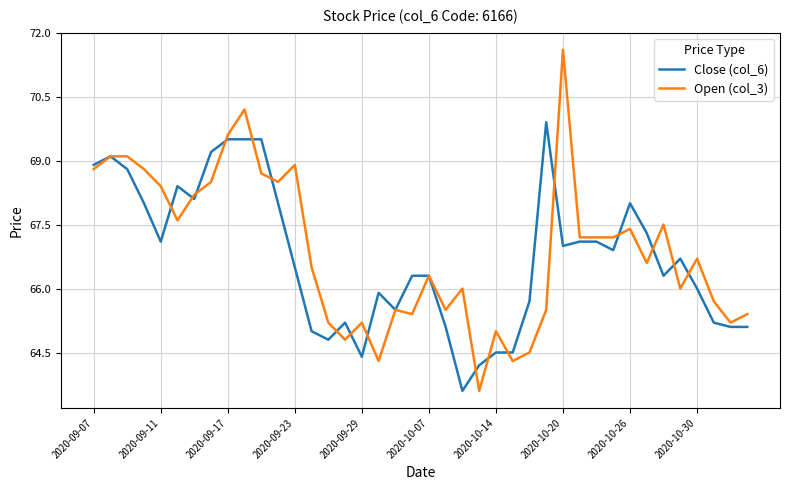

Which series has the widest spread of values?

Open (col_3)